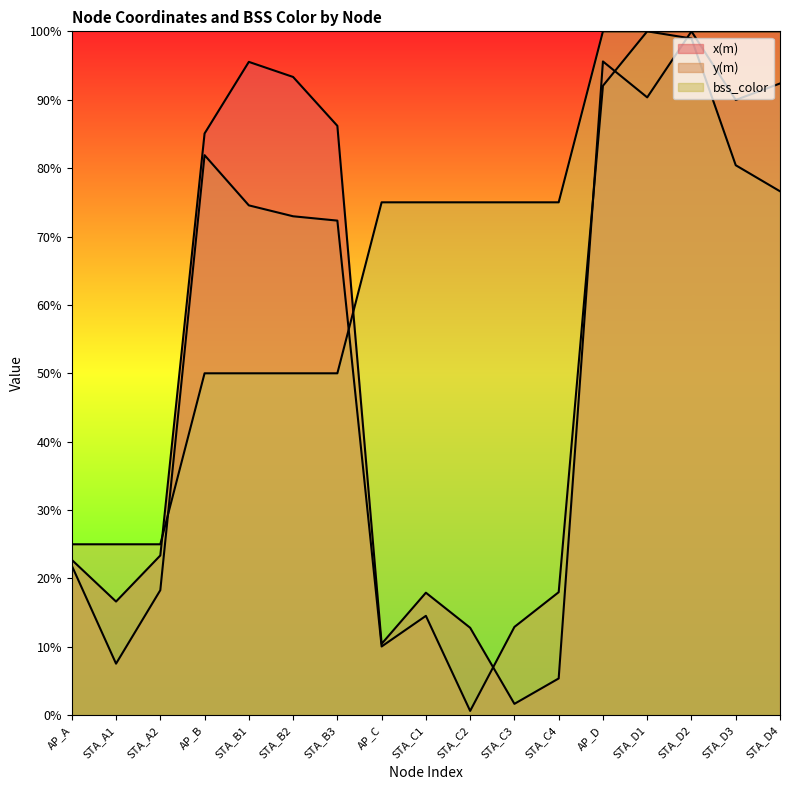

Reading left to right, transcribe all the data shown in this chart.

x(m): 22.7	16.6	23.4	85.1	95.5	93.3	86.2	10.4	17.9	12.8	1.7	5.4	95.6	90.3	100.0	90.0	92.4
y(m): 21.9	7.5	18.3	81.9	74.6	73.0	72.3	10.1	14.5	0.6	12.9	18.0	92.0	100.0	99.0	80.4	76.6
bss_color: 25.0	25.0	25.0	50.0	50.0	50.0	50.0	75.0	75.0	75.0	75.0	75.0	100.0	100.0	100.0	100.0	100.0